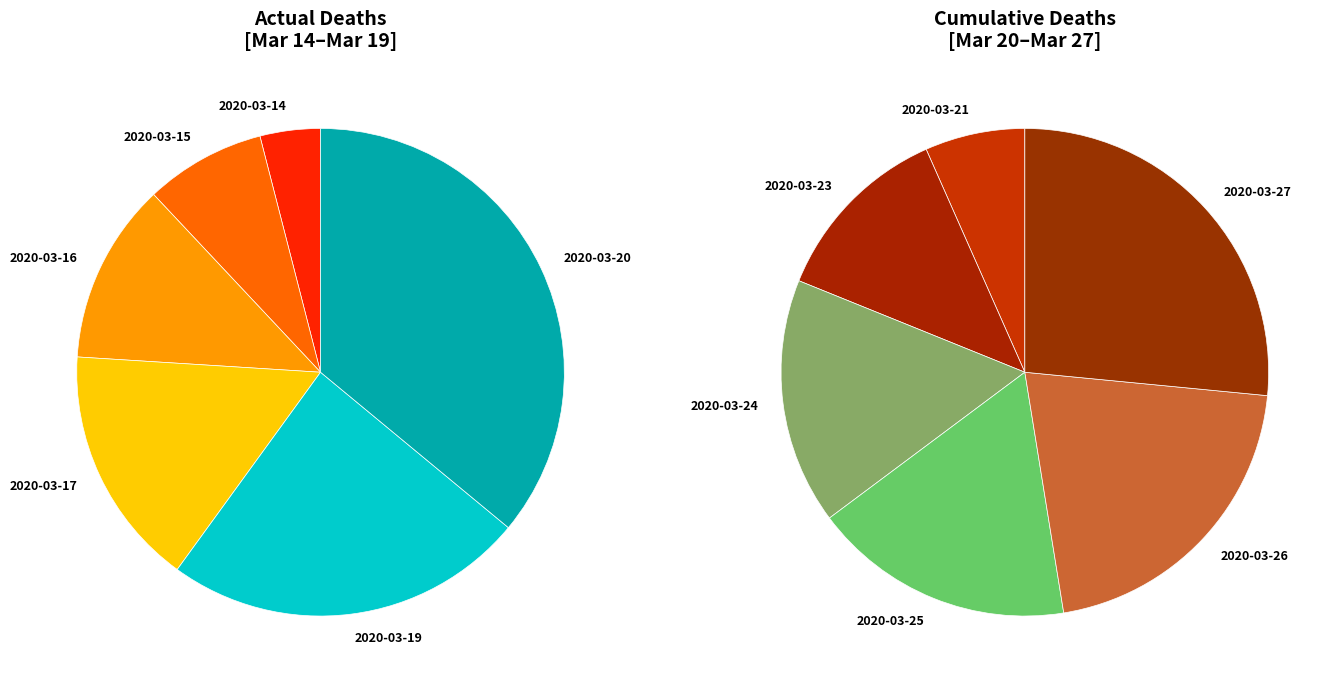

Which category has the biggest portion of the pie?

2020-03-27